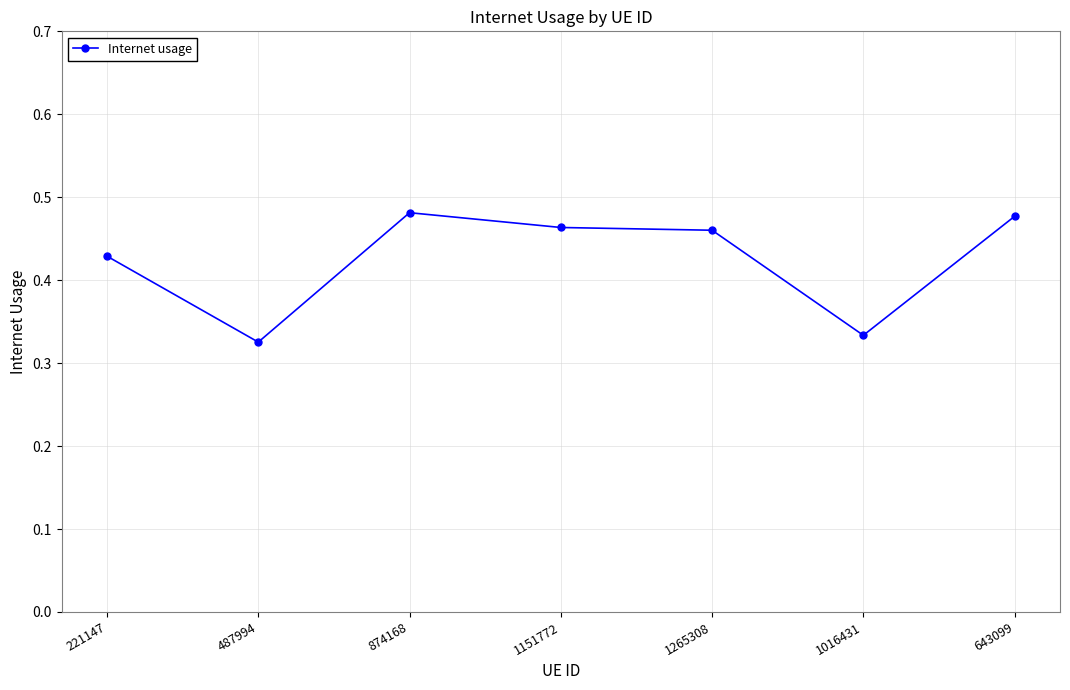

Count the values in the range 0 to 1.

7